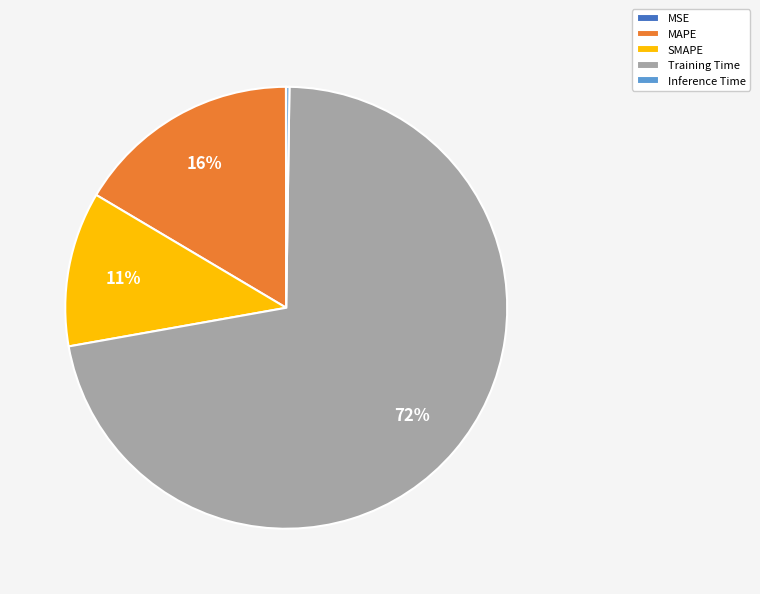

Combined, do Training Time and SMAPE account for over 50%?

Yes